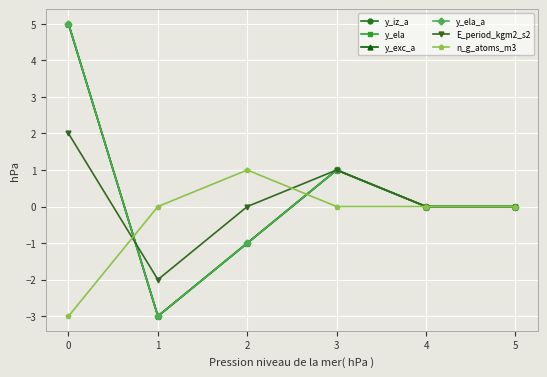

At how many categories does at least one series exceed -2?

6